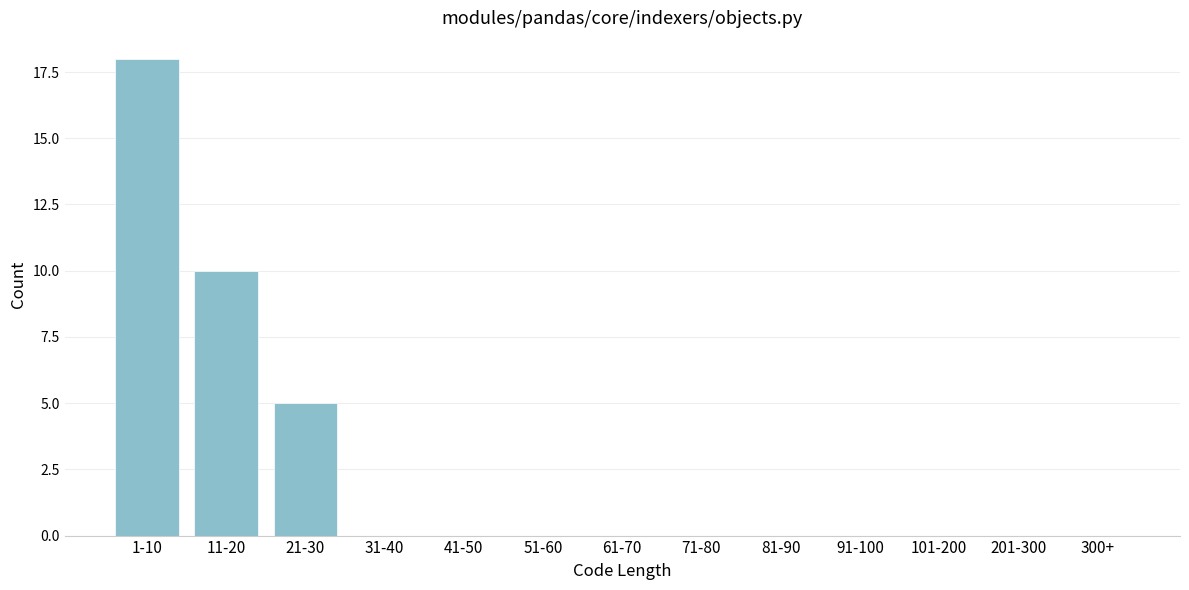

Reading left to right, list all the values displayed in this chart.

1-10=18	11-20=10	21-30=5	31-40=0	41-50=0	51-60=0	61-70=0	71-80=0	81-90=0	91-100=0	101-200=0	201-300=0	300+=0